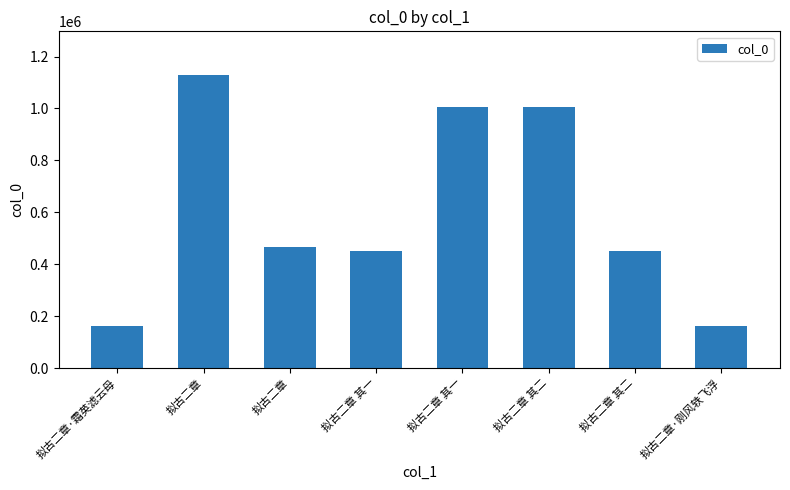

Are the bars horizontal?

No